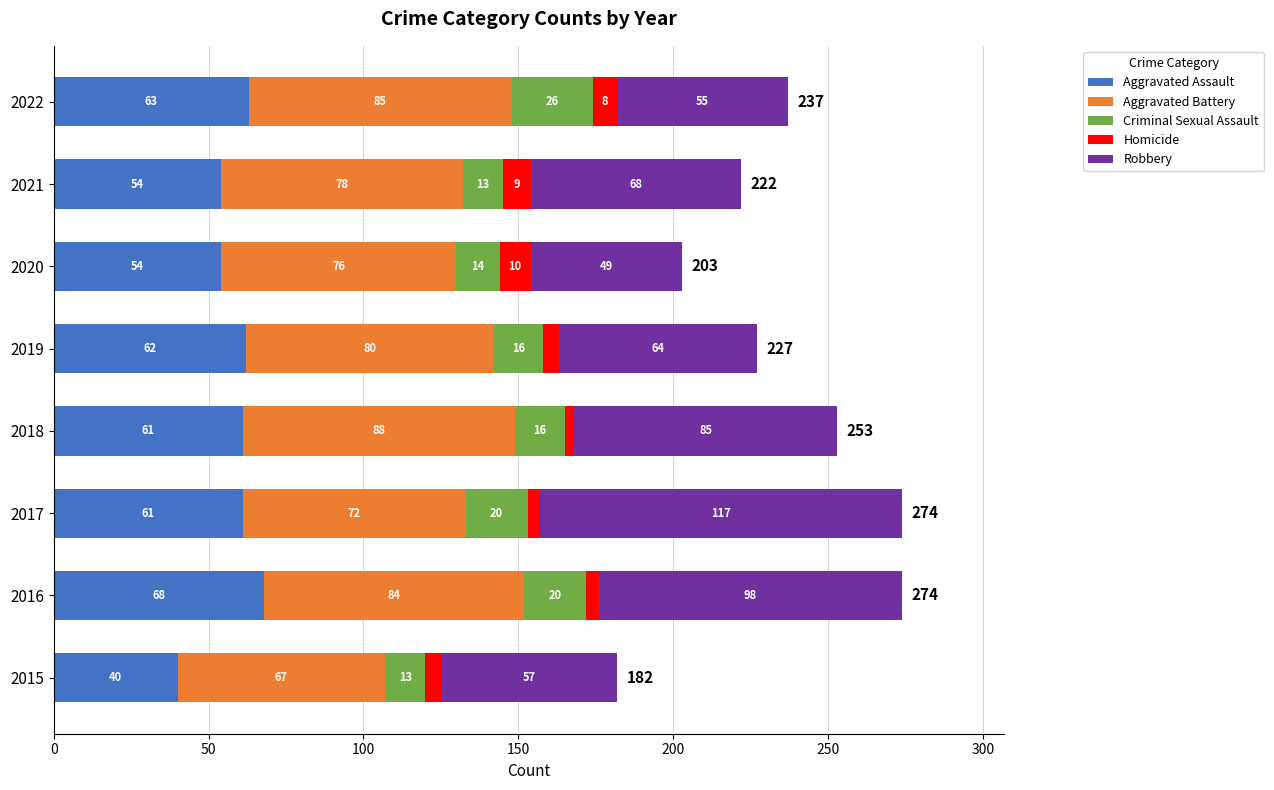

At which label does Aggravated Assault reach its peak?

2016